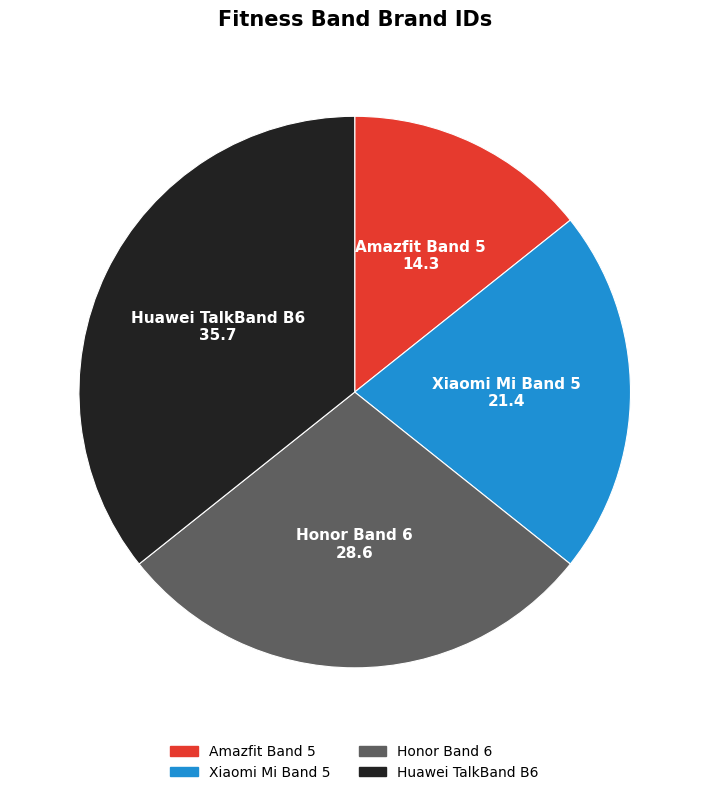

Is there any slice that represents more than half of the pie?

No